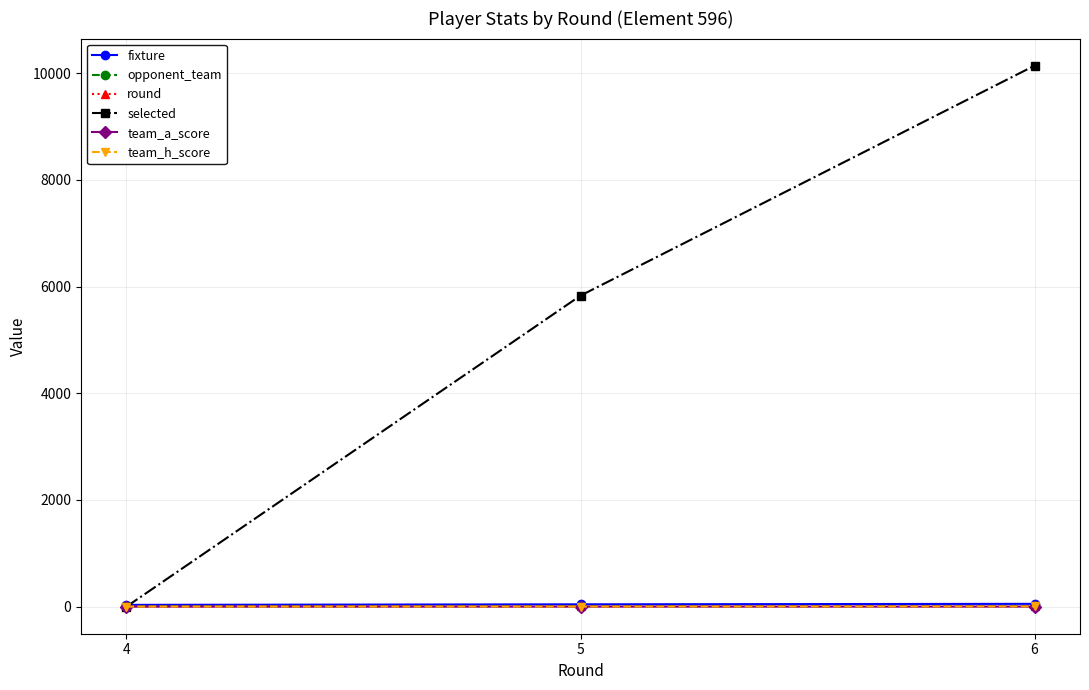

At which category is the sum across all series the highest?

6